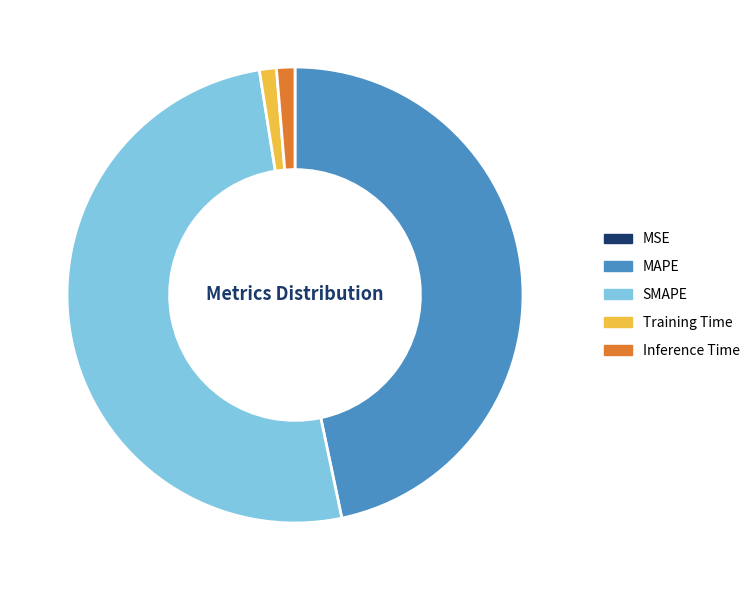

Which slice is the largest?

SMAPE